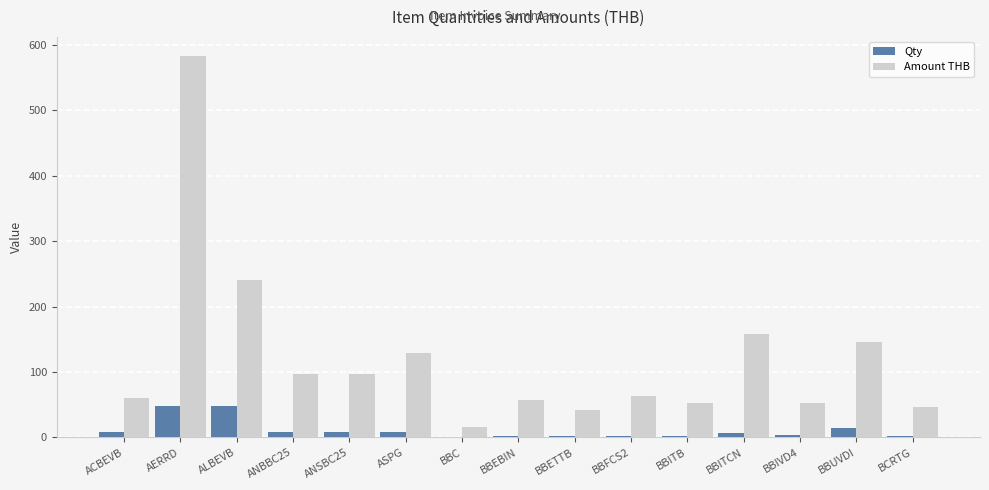

Where is Amount THB nearest to the value 299?

ALBEVB